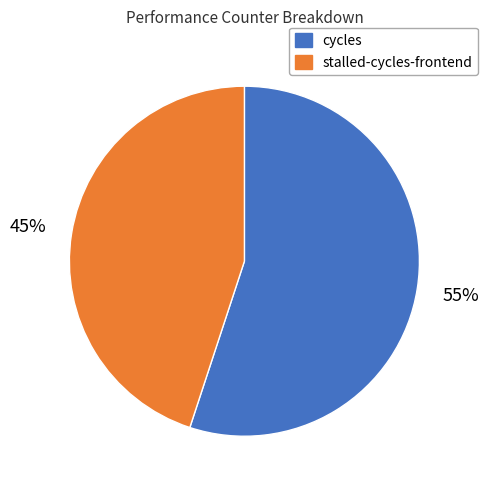

Does any single category account for the majority?

Yes